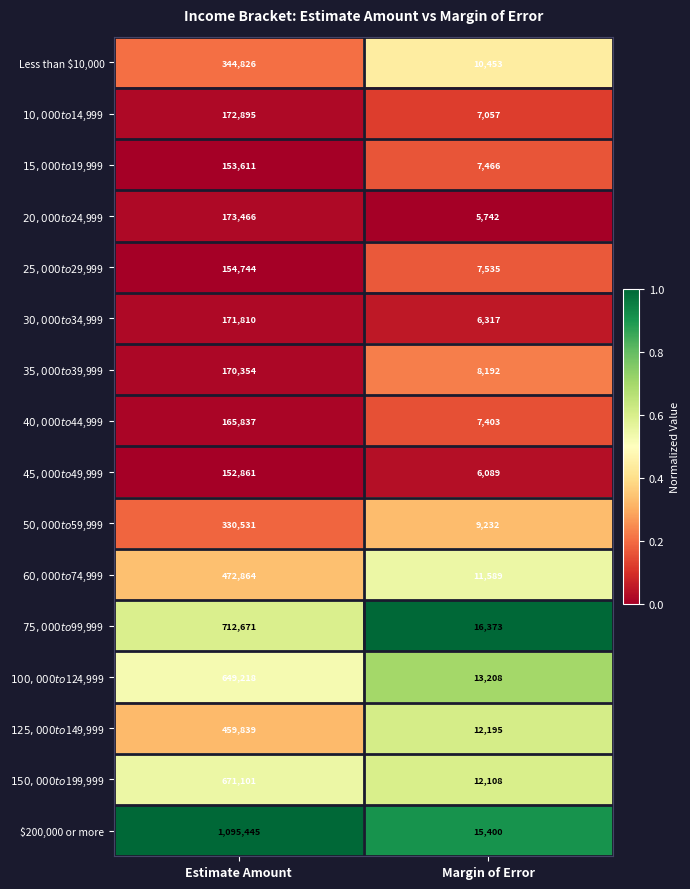

What is the smallest value displayed?

5742